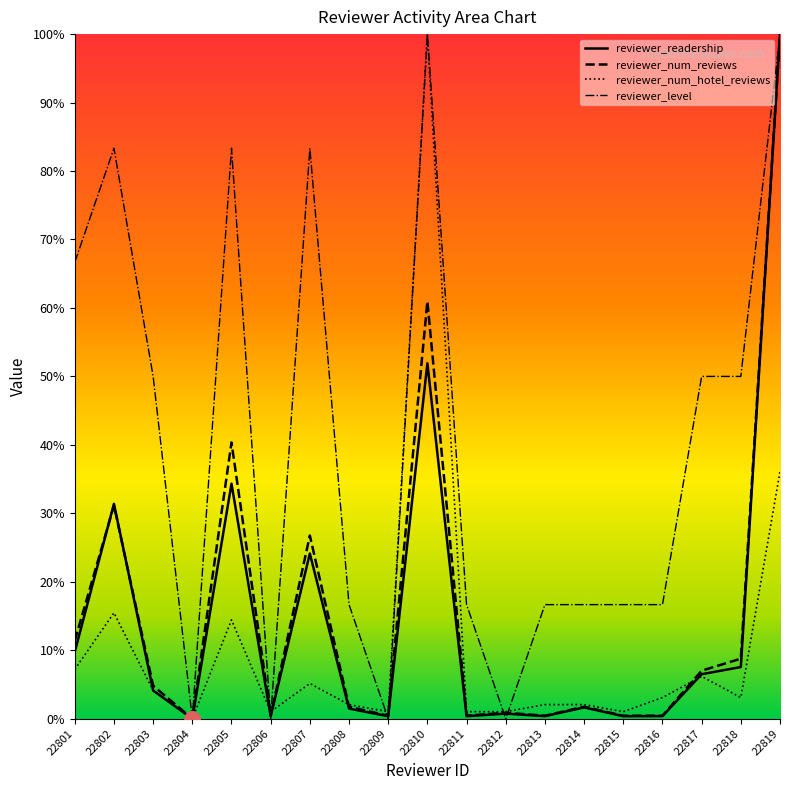

What is the spread (max minus min) of values at 22801?

59.5